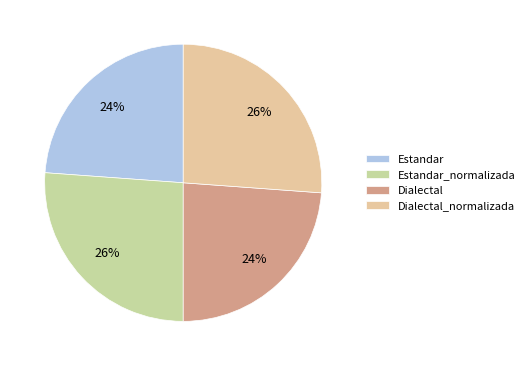

What is the largest slice in the pie chart?

Estandar_normalizada